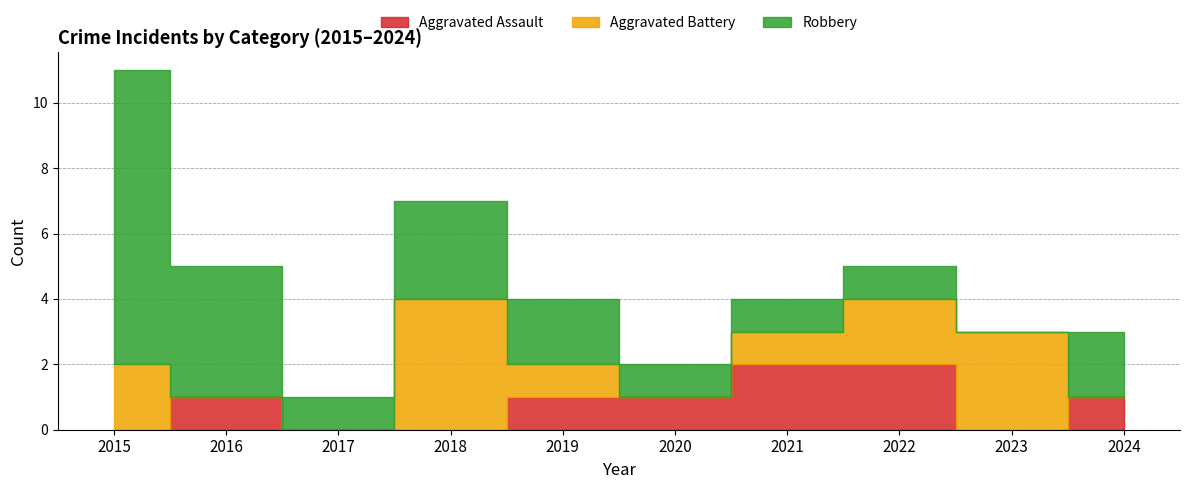

What is the difference between the maximum and minimum values in the Aggravated Battery series?

4